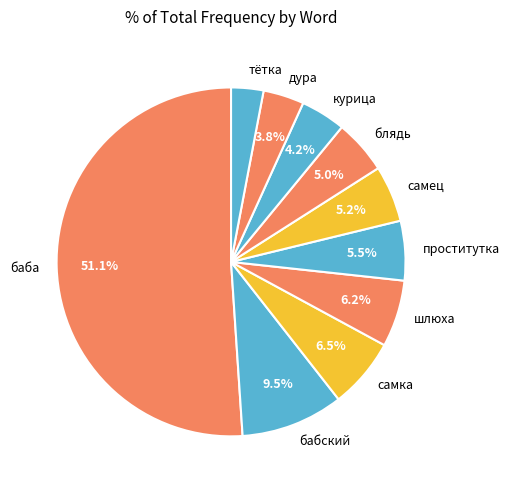

Between курица and баба, which is larger?

баба